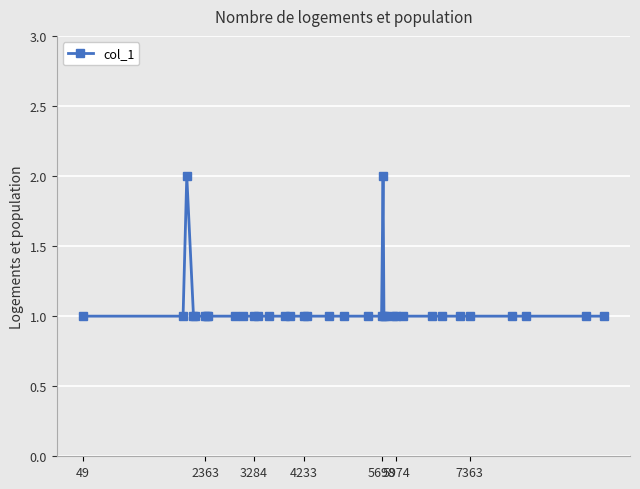

What is the average value?

1